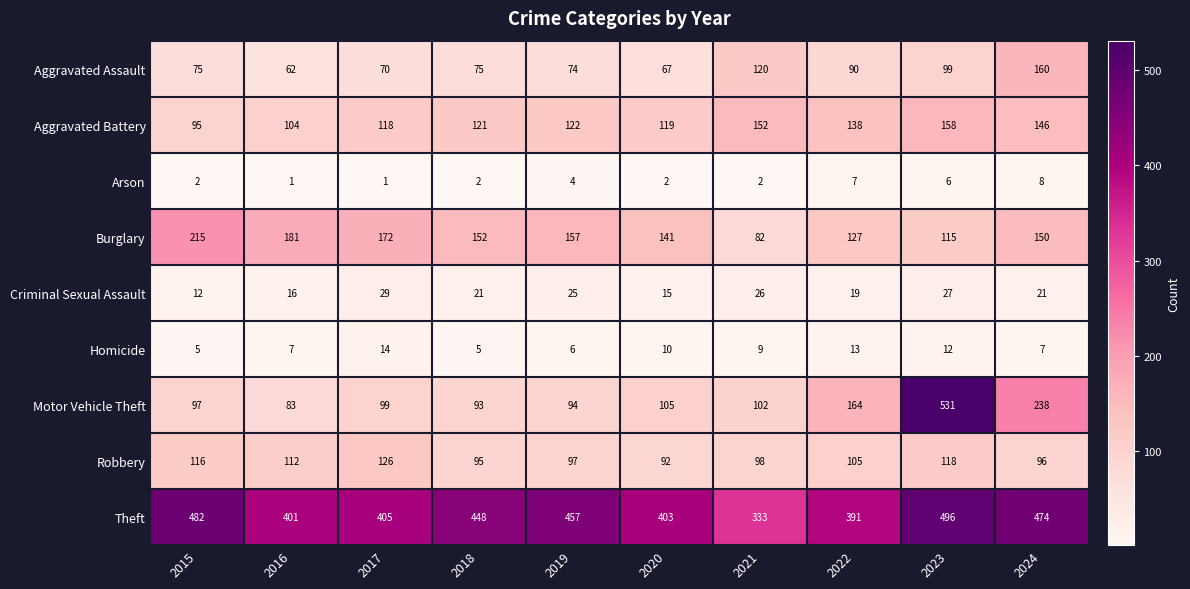

What is the total value across all series at 2021?

924